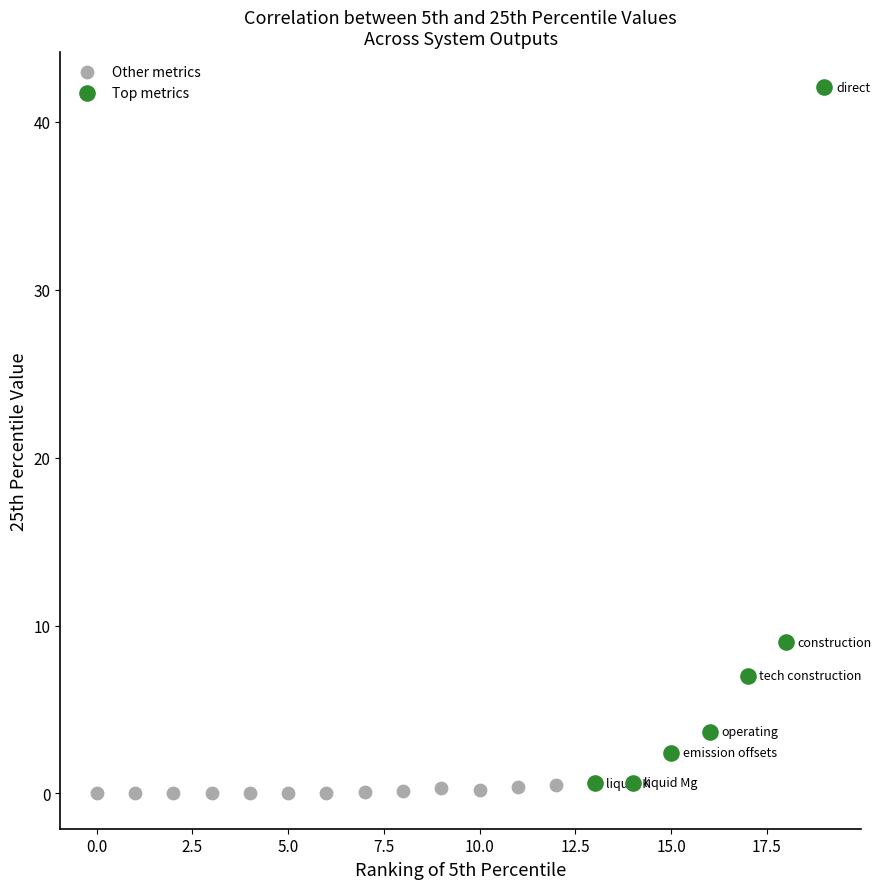

Which series has the largest Y range (max minus min)?

Top metrics